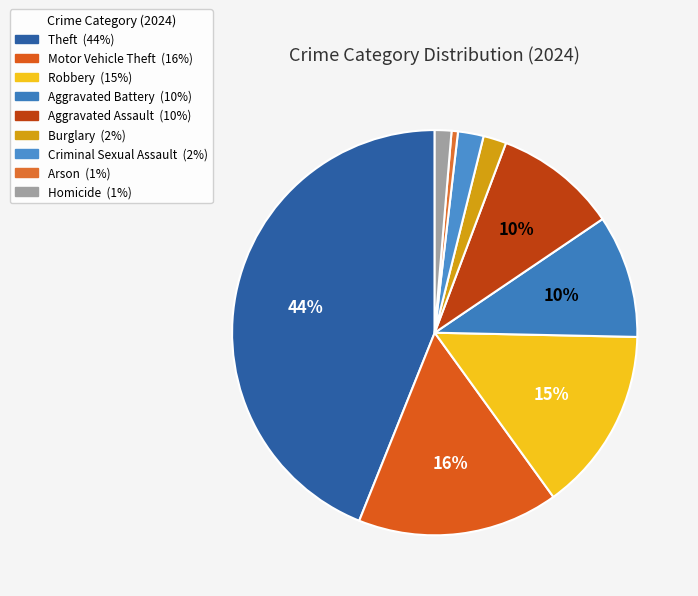

Does any single category account for the majority?

No